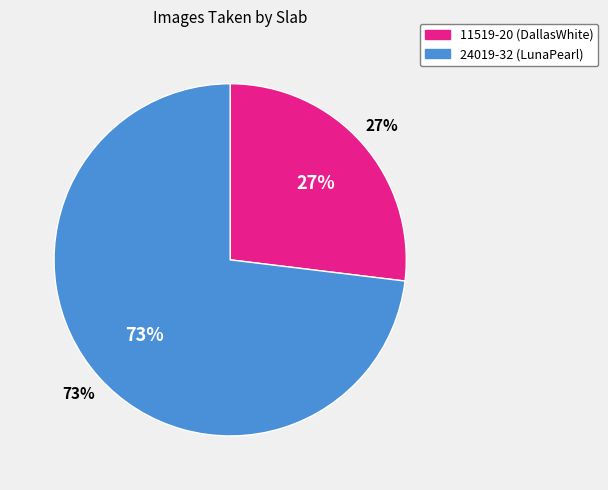

Combined, do 24019-32 (LunaPearl) and 11519-20 (DallasWhite) account for over 50%?

Yes